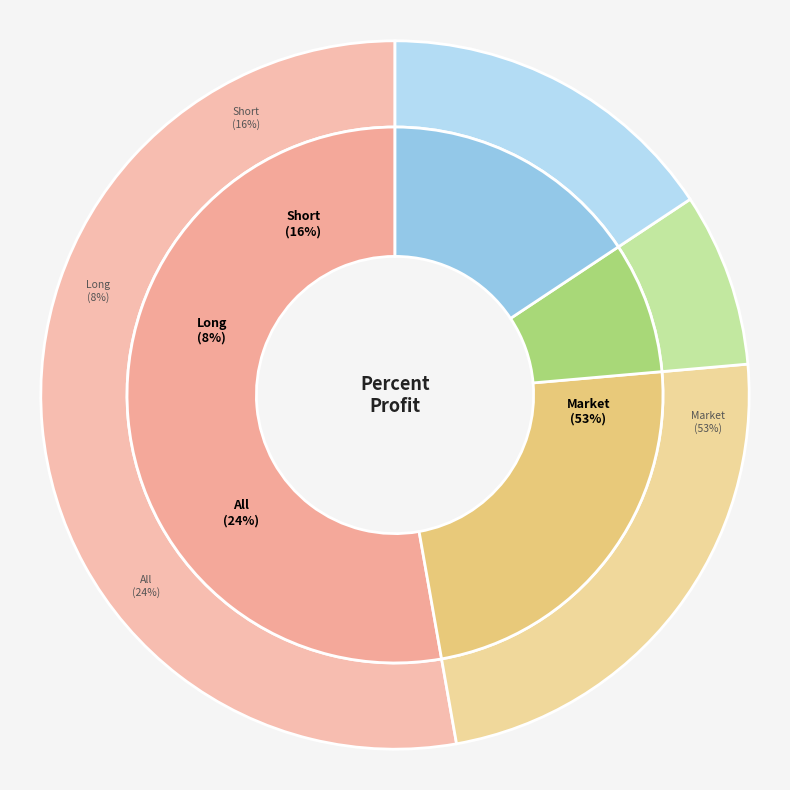

The Market slice represents 46% of the pie. True or false?

False